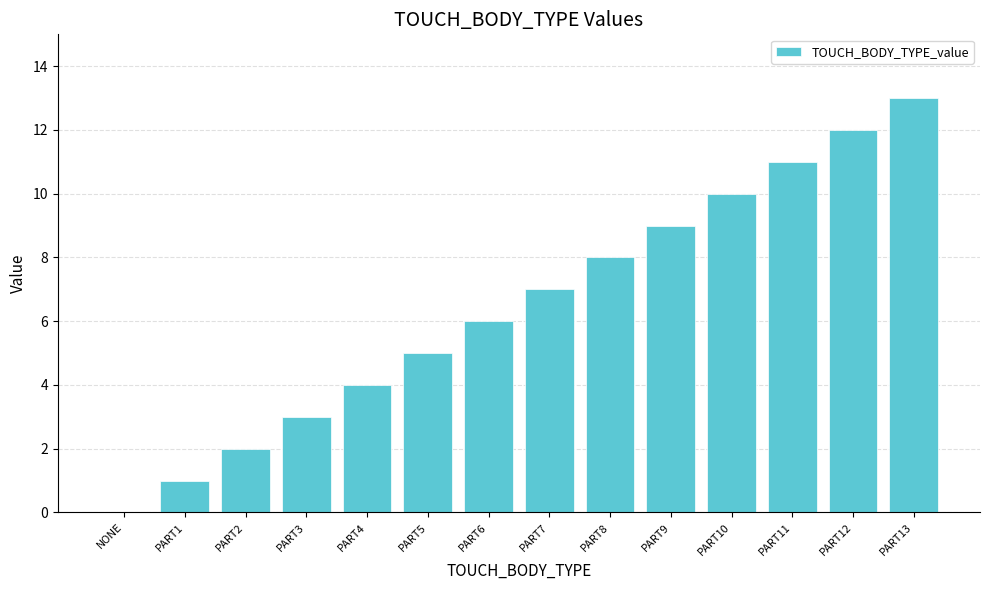

What is the sum of all values?

91